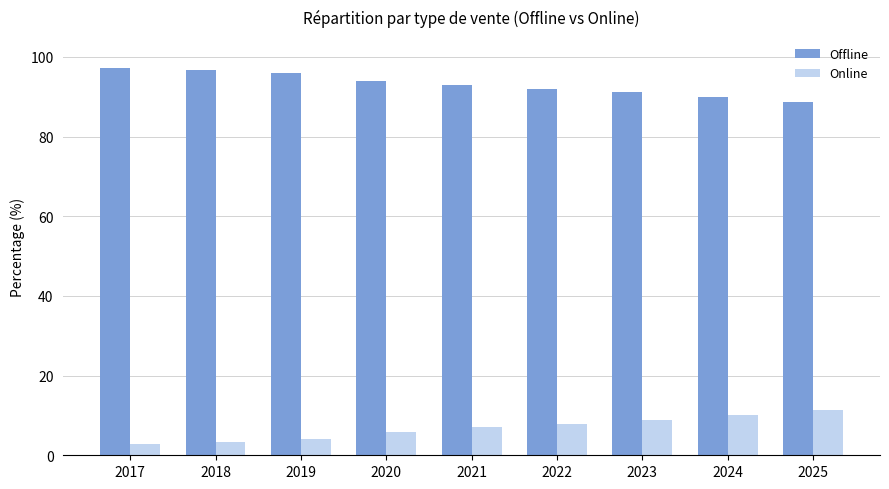

What is the total value across all series at 2023?

100.0